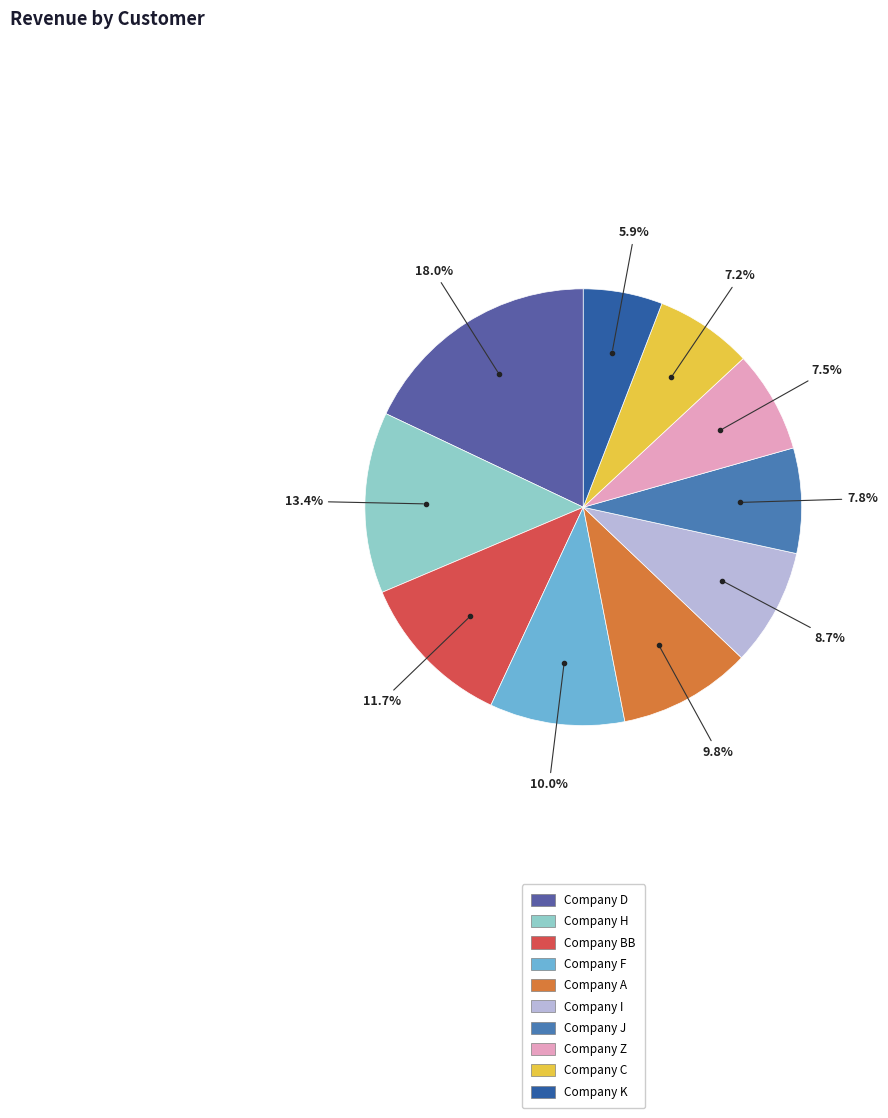

Rank the categories by value from highest to lowest.

Company D, Company H, Company BB, Company F, Company A, Company I, Company J, Company Z, Company C, Company K